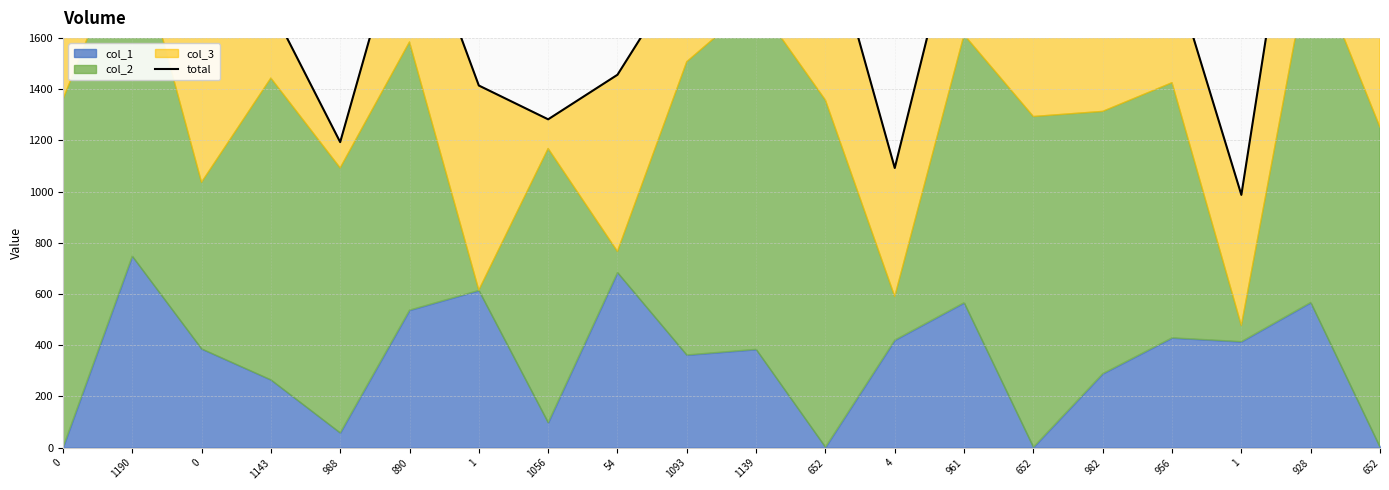

What is the minimum value shown in the chart?

987